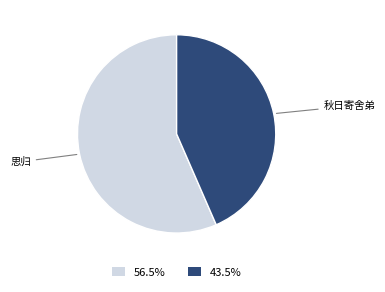

Which slice is the largest?

思归